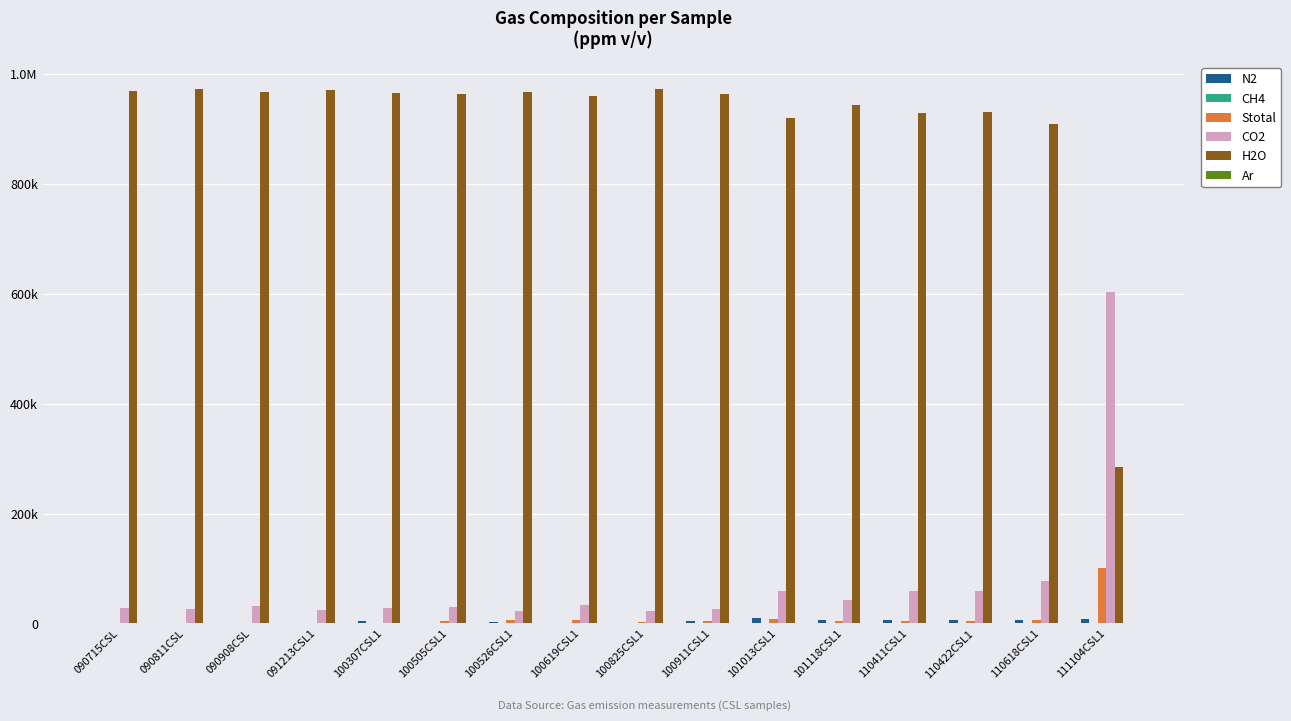

How many data points in N2 are above 3754?

7